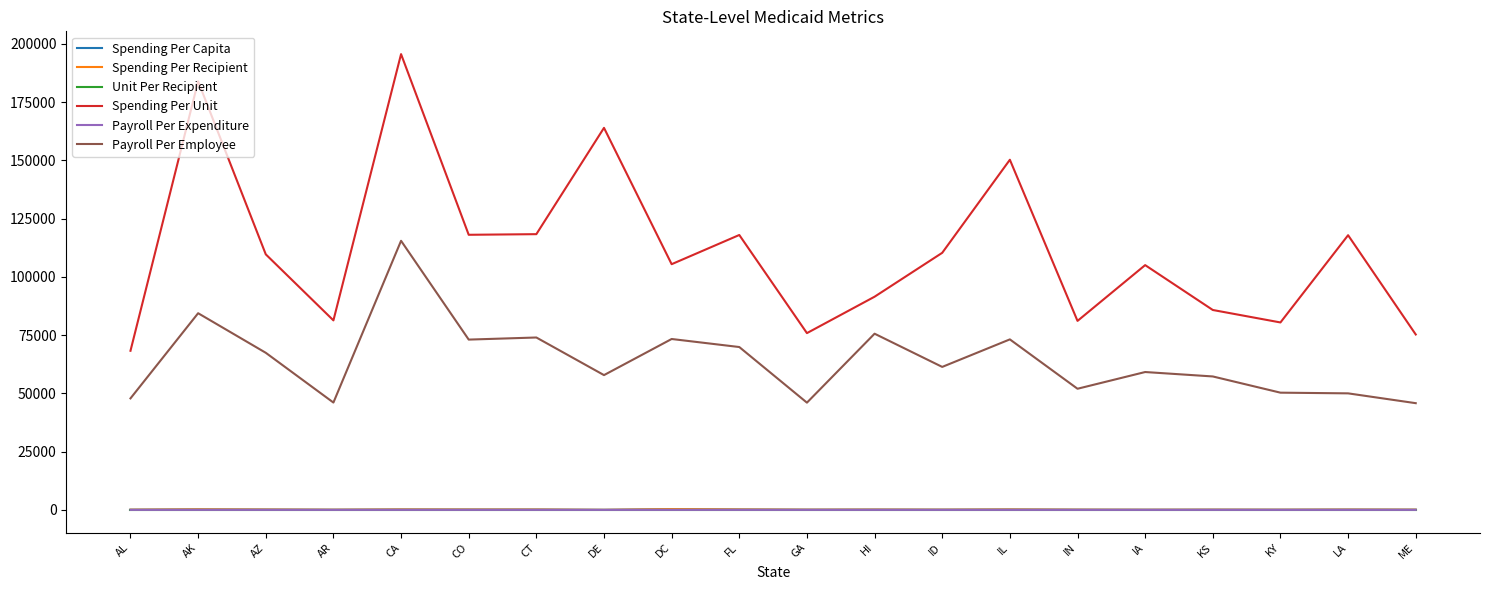

What is the sum of all Payroll Per Employee values?

1280098.1